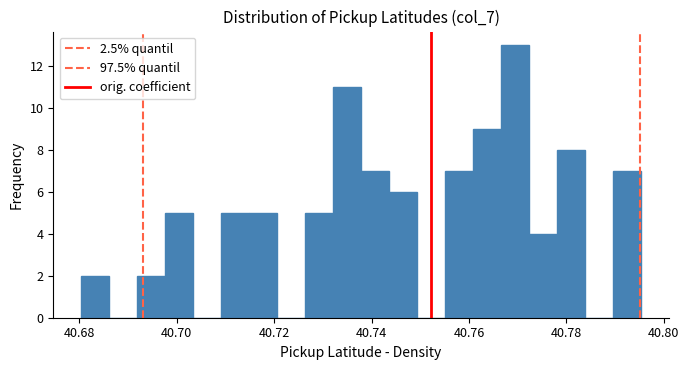

Around what value on the x-axis is the tallest bar? Give the approximate position of its centre, as read against the axis.

40.770